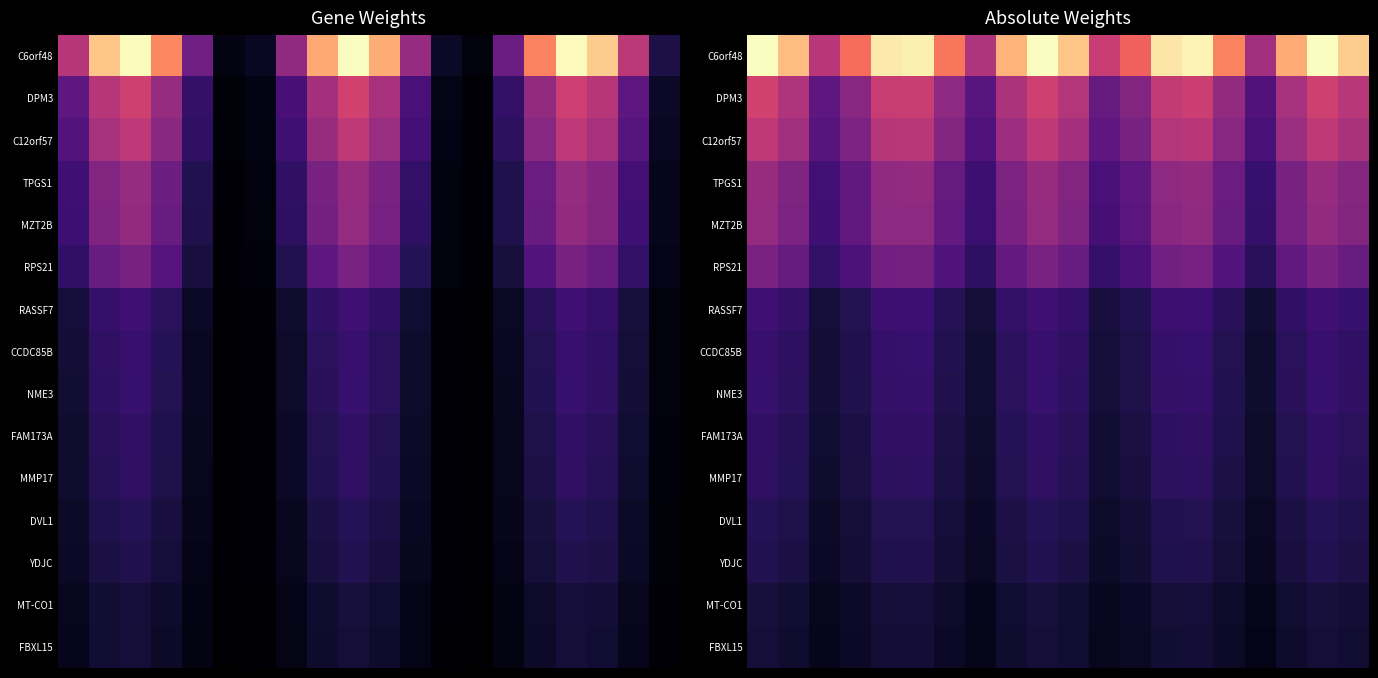

Count the number of data series in this chart.

15